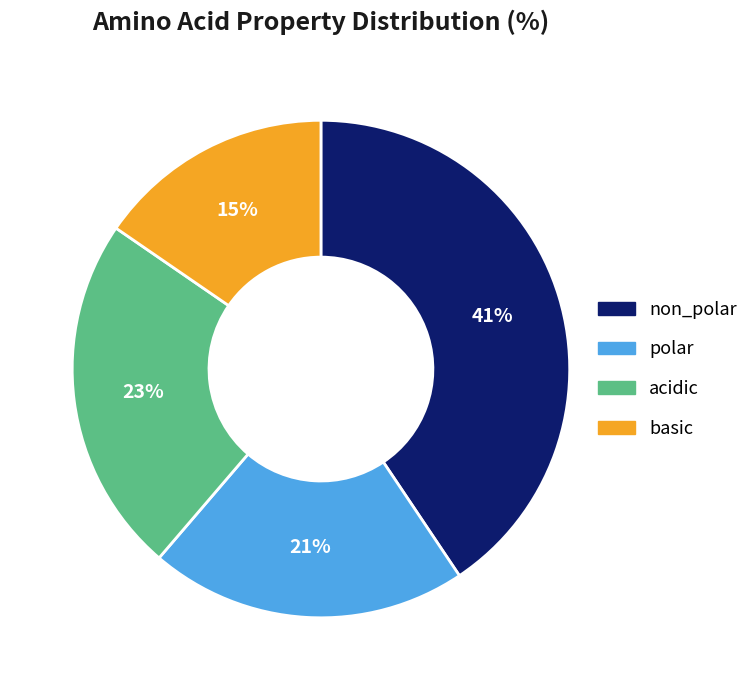

To the nearest percent, what is the combined percentage of non_polar and acidic?

64%